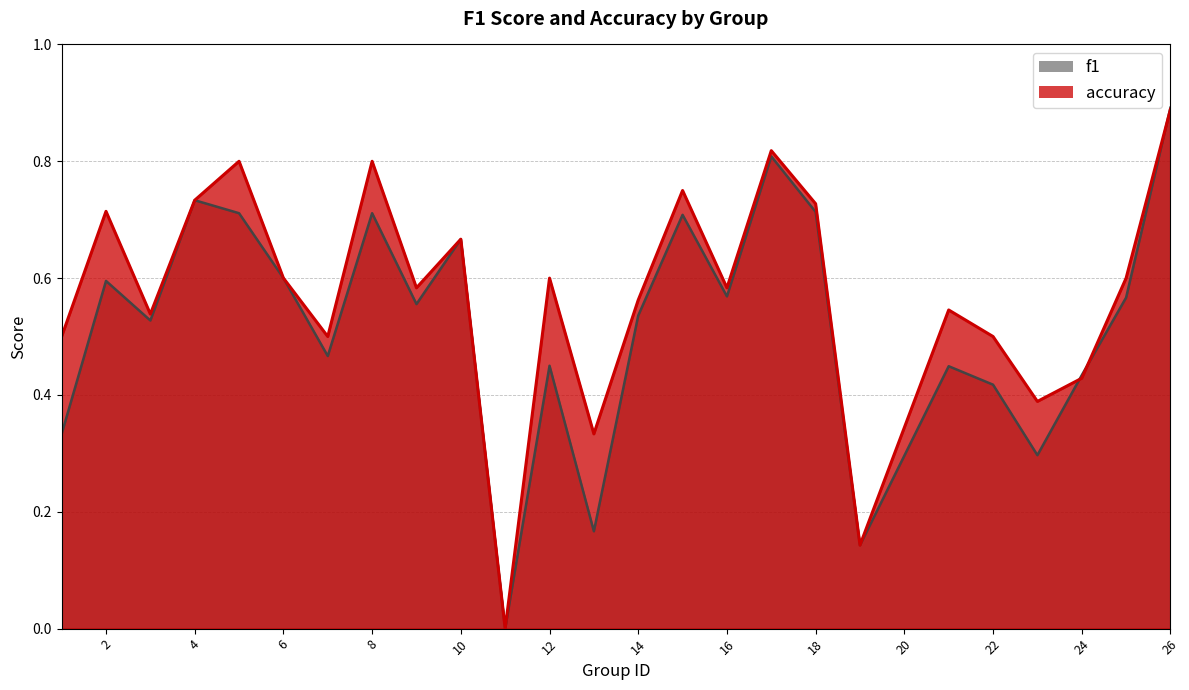

At how many categories does at least one series exceed 0?

24